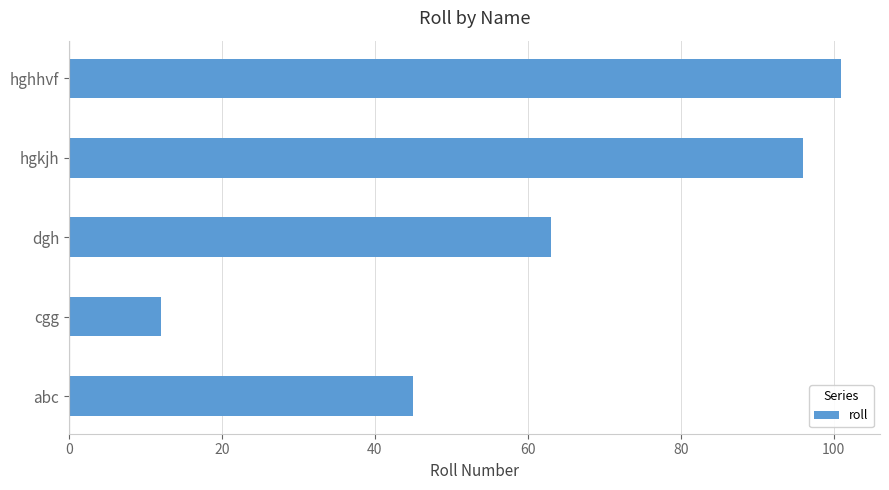

Which has a higher value, cgg or dgh?

dgh